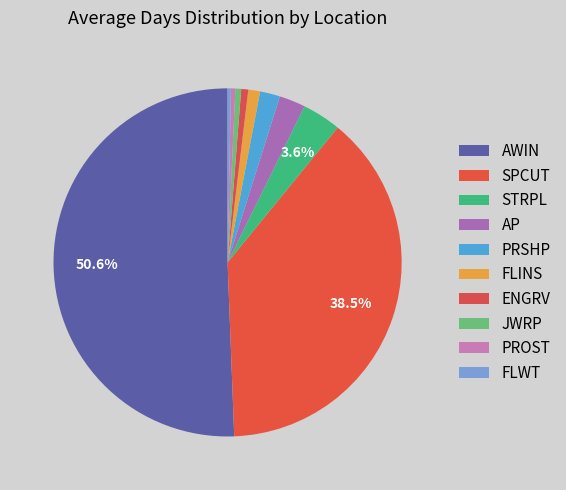

How much of the chart is everything except PRSHP?

98.1%